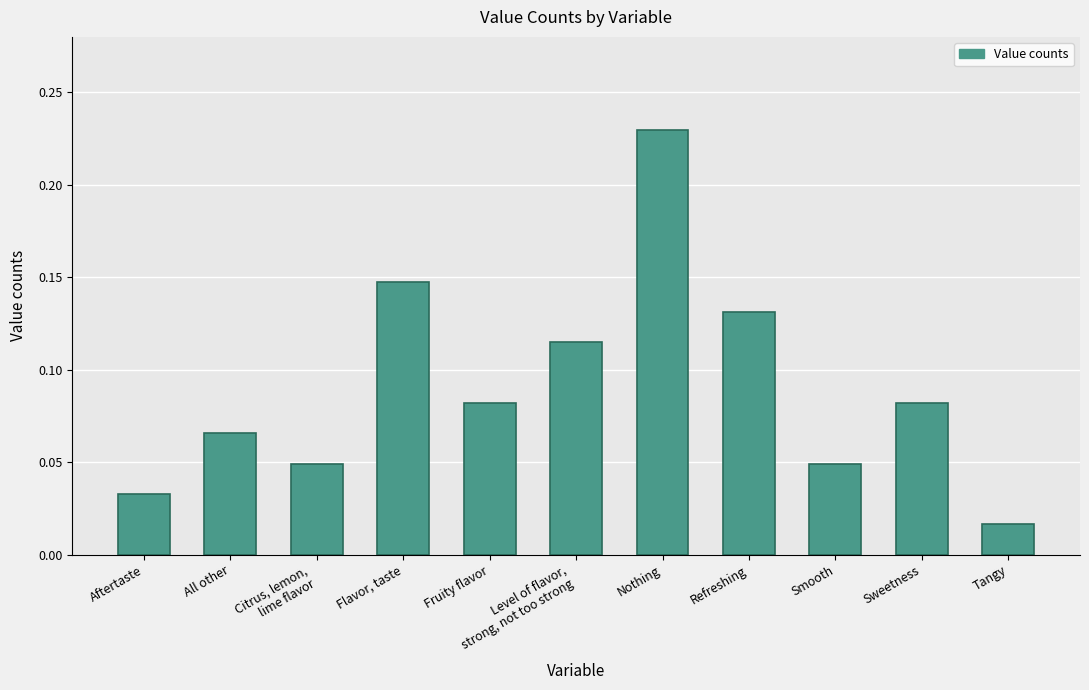

What is the sum of all values?

1.0